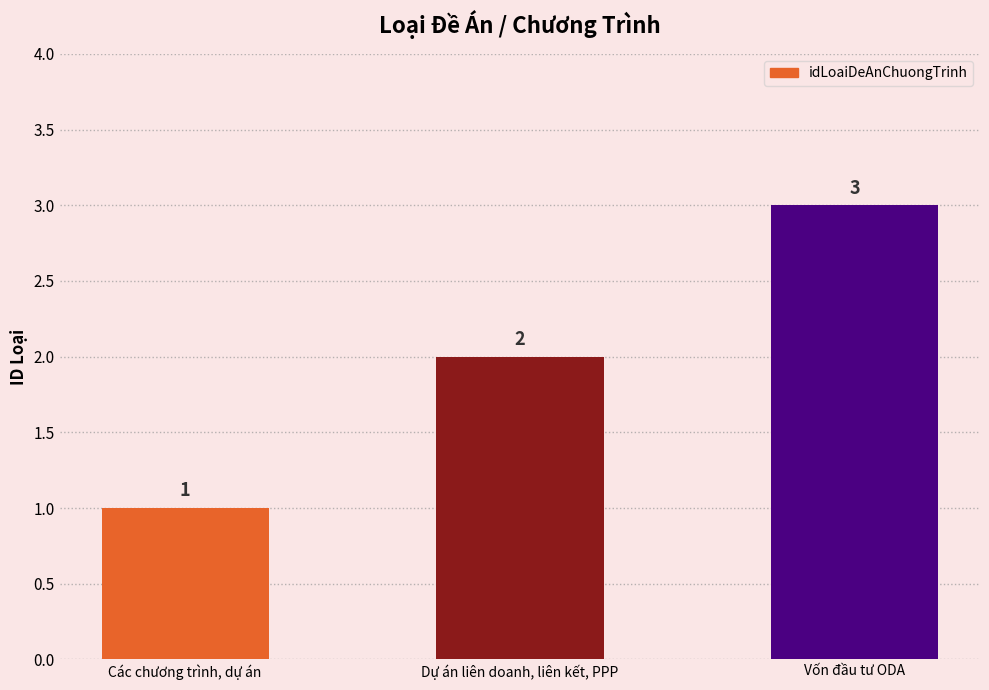

Reading left to right, what are all the values shown in this chart?

Các chương trình, dự án=1	Dự án liên doanh, liên kết, PPP=2	Vốn đầu tư ODA=3